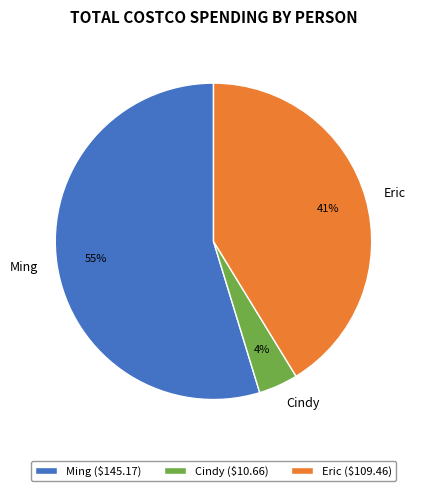

To the nearest percent, what is the difference between the Cindy and Ming slice percentages?

51%